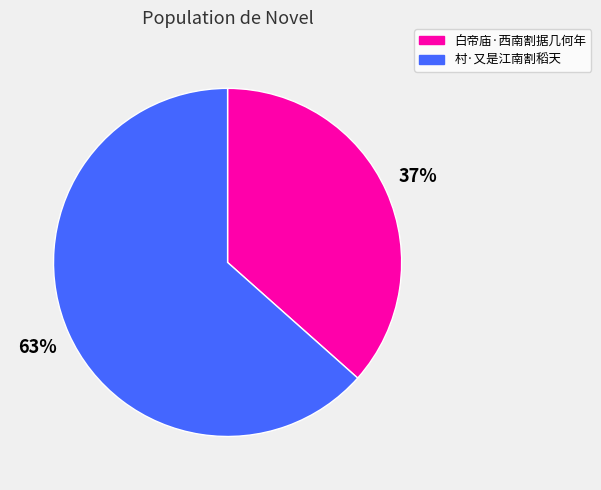

Rank the categories by value from lowest to highest.

白帝庙·西南割据几何年, 村·又是江南割稻天